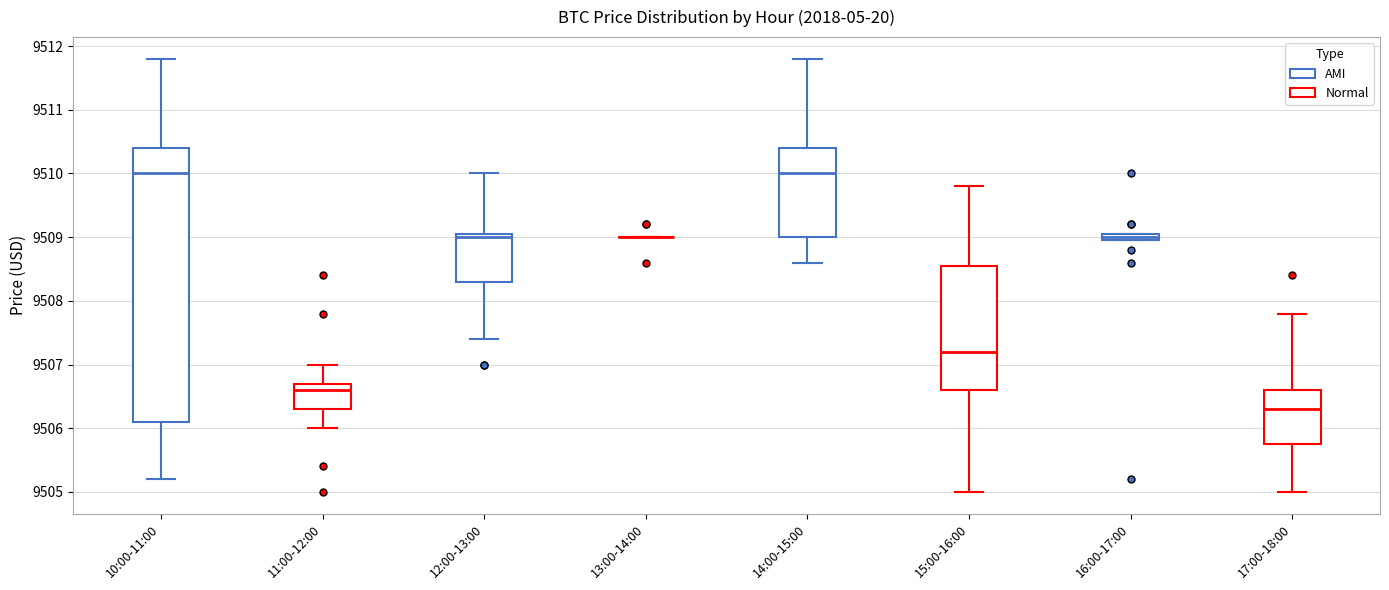

Comparing the boxes themselves (not the whiskers), which one is the tallest?

10:00-11:00